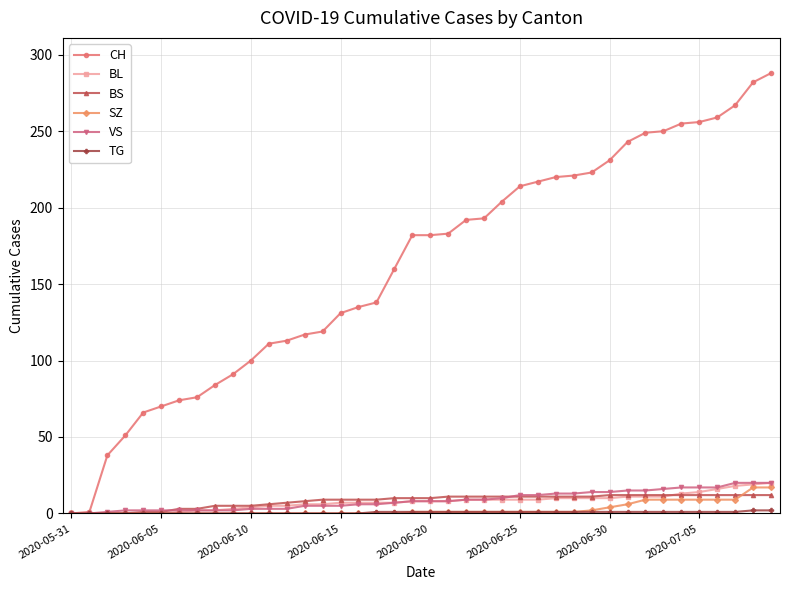

What is the maximum value for CH?

288